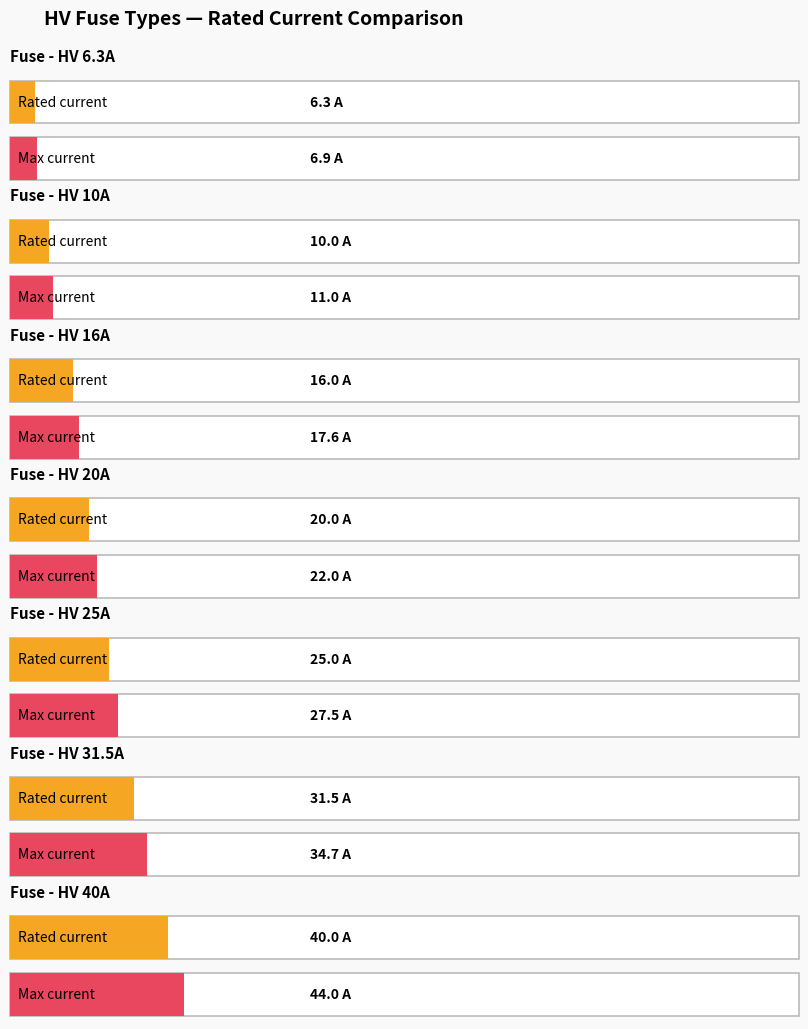

The value at HV 10A is 10.0. True or false?

True